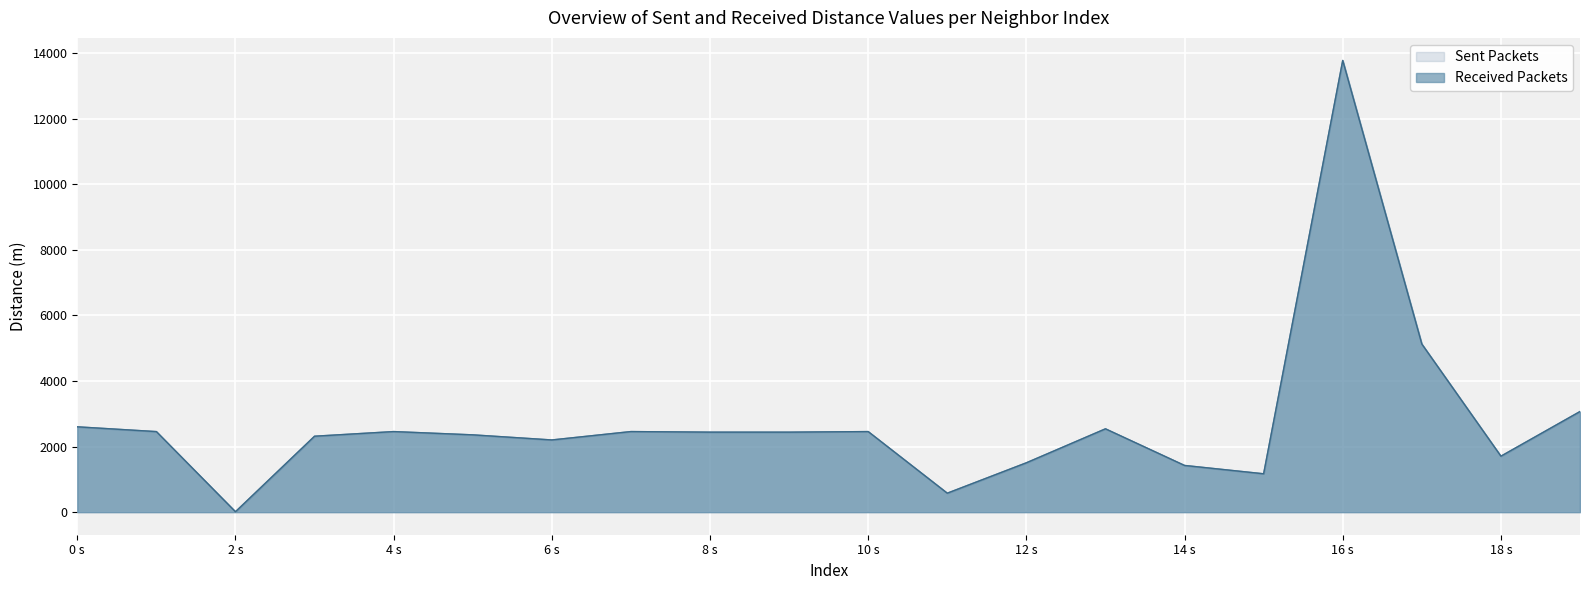

Is it true that Received Packets equals 4262.3 at 10 s?

False